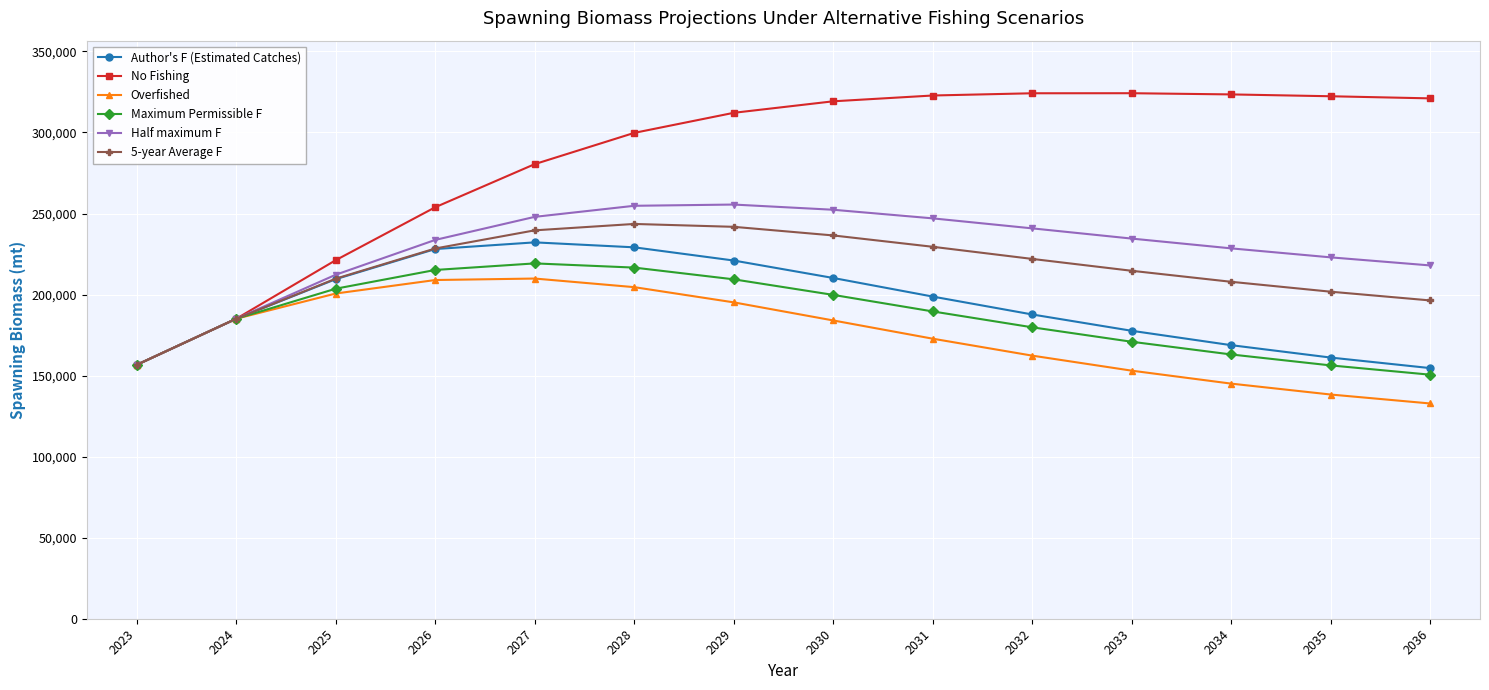

Between 2026 and 2031, which series saw the biggest shift?

No Fishing